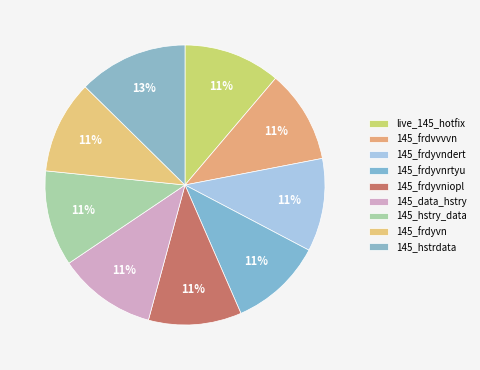

Does any single category account for the majority?

No